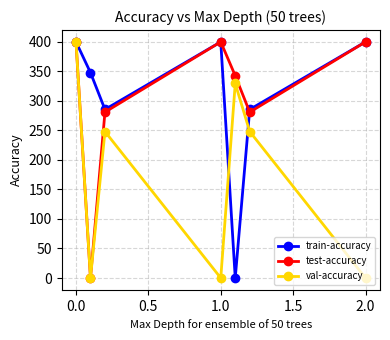

At how many categories does at least one series exceed 311?

5